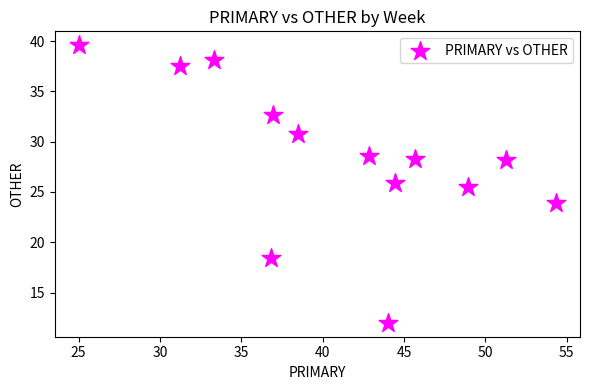

What Y value in the scatter plot is closest to 25?

25.5